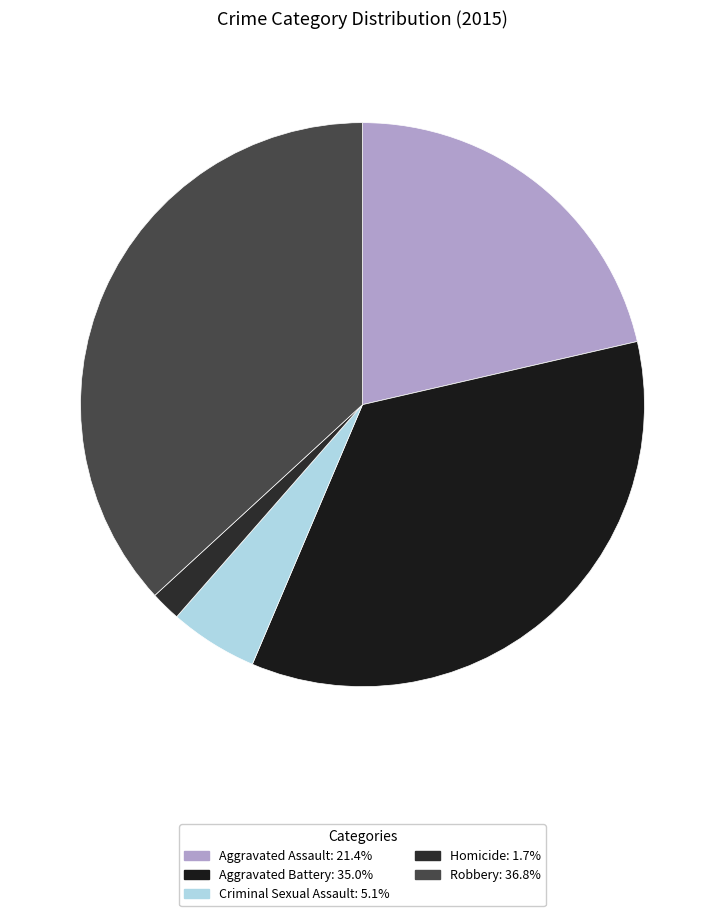

Is the sum of Robbery and Aggravated Assault greater than half?

Yes